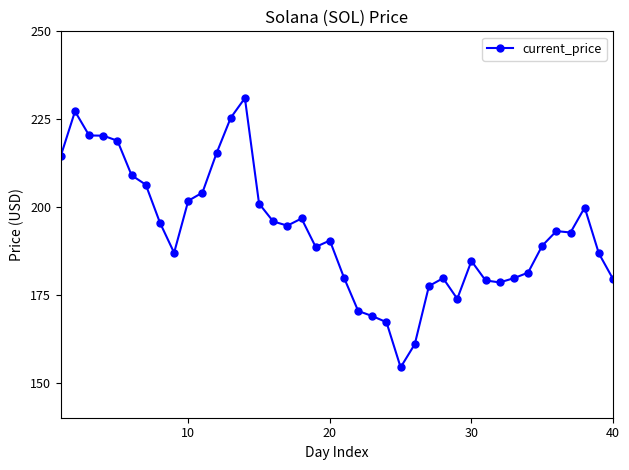

Does the chart have visible grid lines?

No